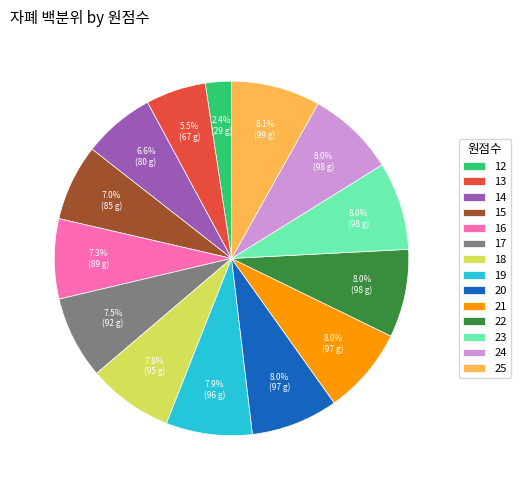

True or false: 14 accounts for 14% of the total.

False